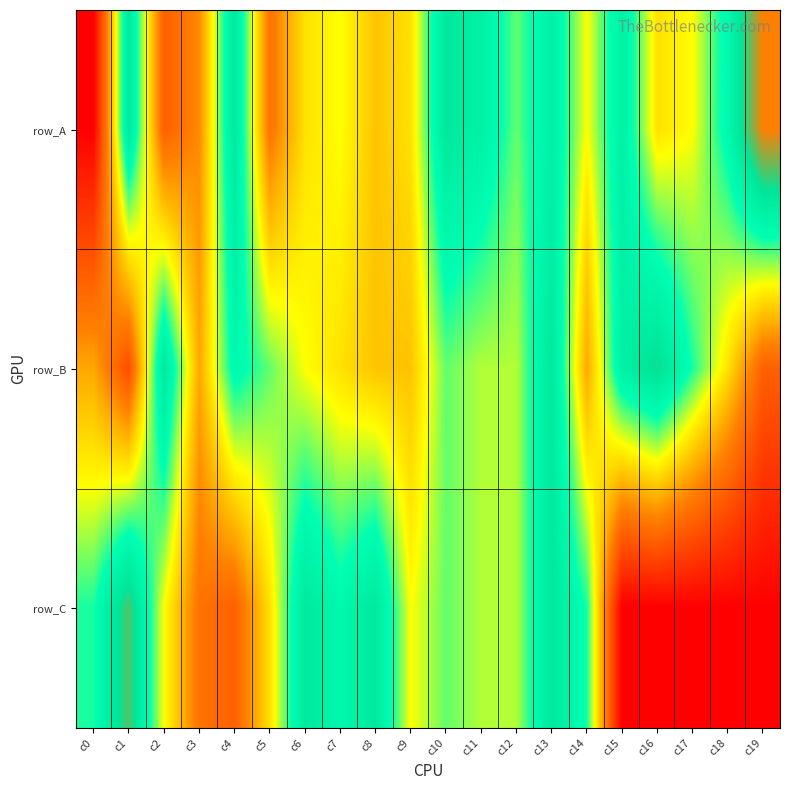

At how many categories does at least one series exceed 10?

19